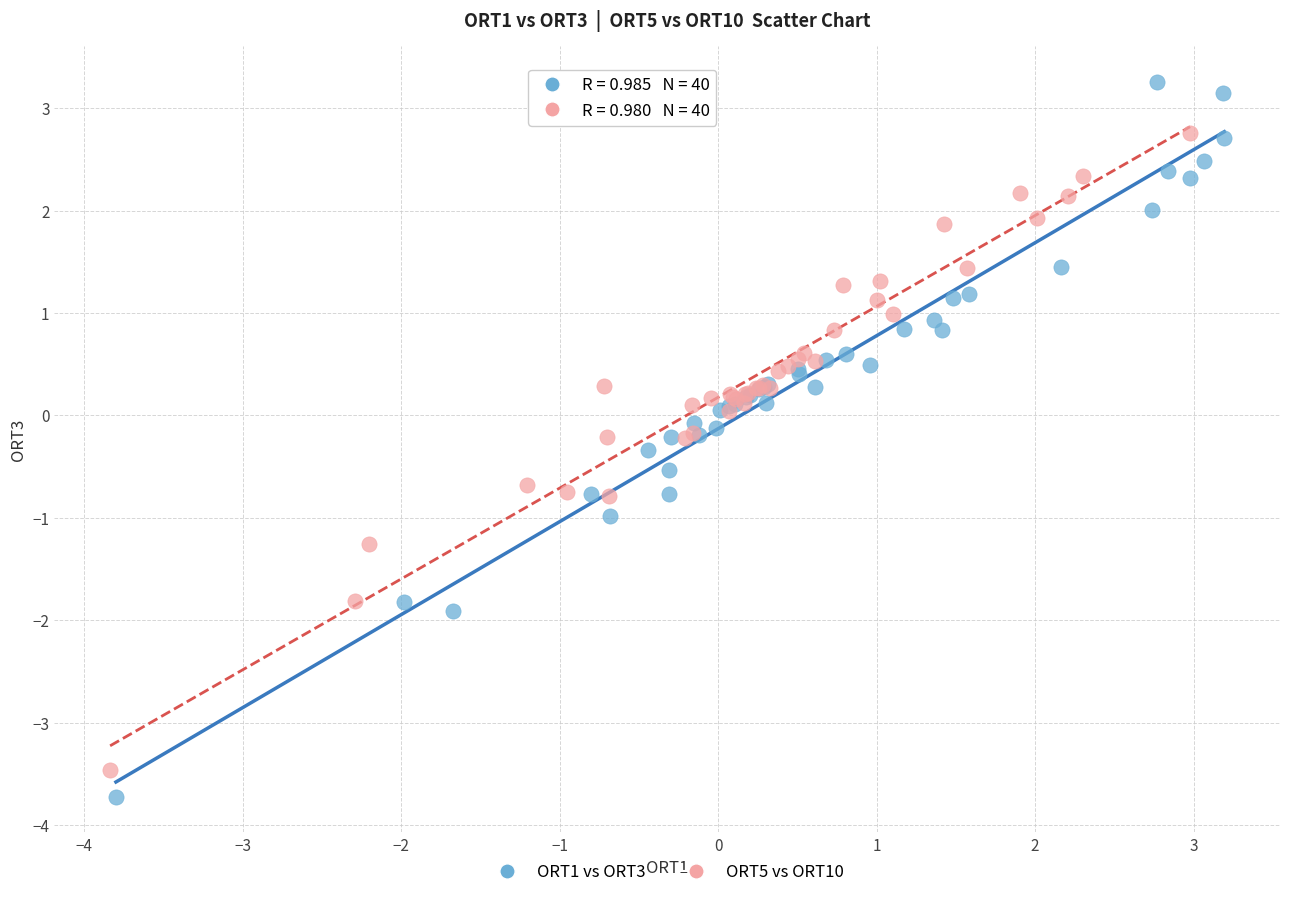

Which series reaches the minimum Y coordinate?

ORT1 vs ORT3